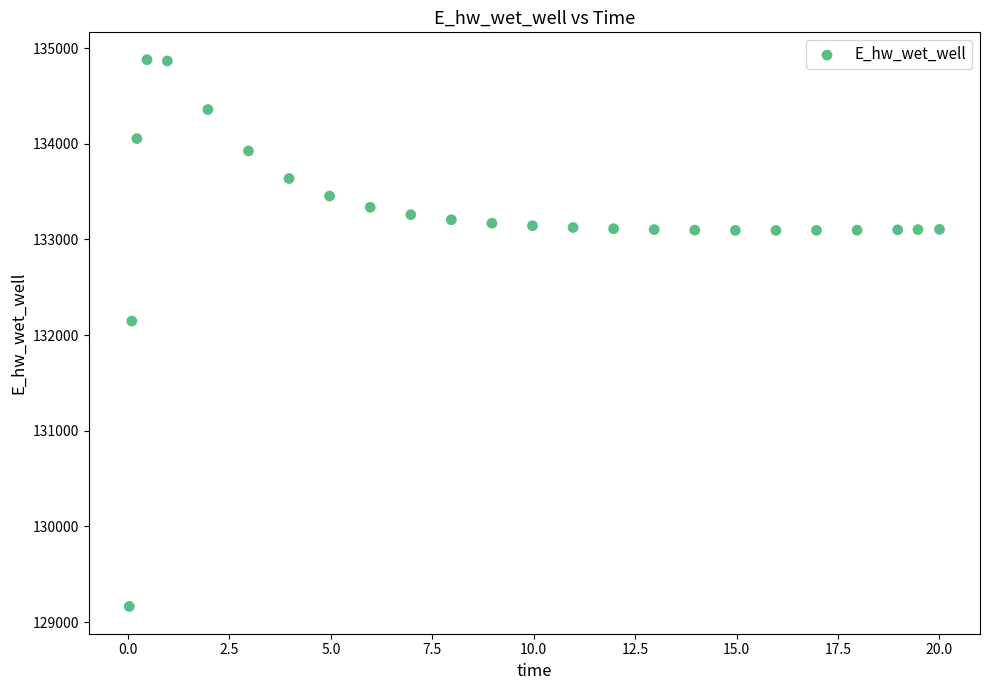

What Y value in the scatter plot is closest to 132021?

132146.6